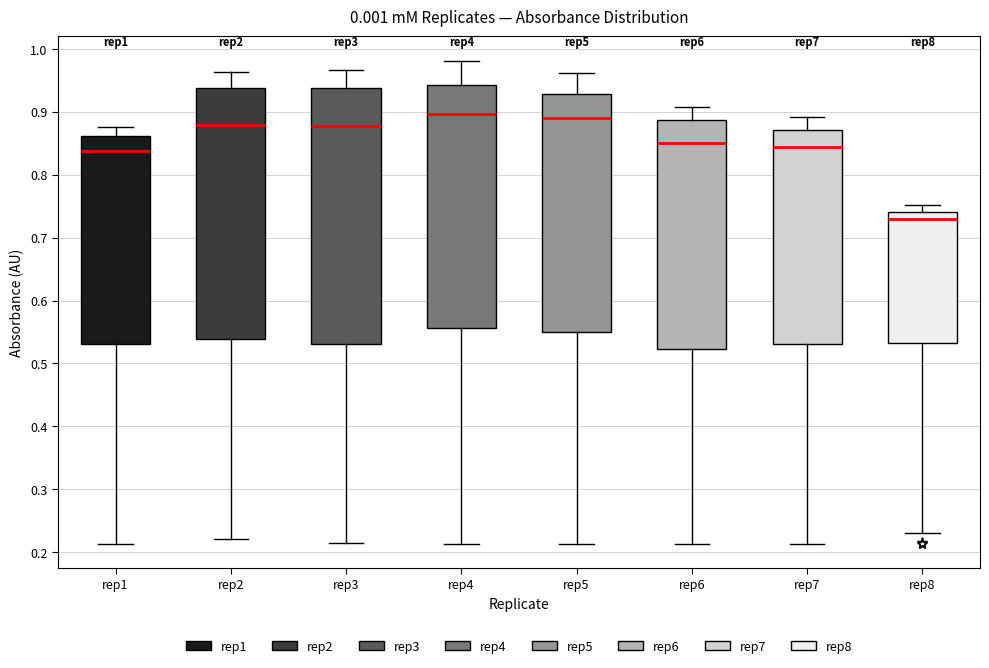

Reading left to right, transcribe this box plot: for each box, give where its median line is, the range the box spans, and where its two whiskers end, as read against the y-axis. The values are not printed on the chart, so give them approximately, as read against the axis.

rep1: median 0.84, box 0.53 to 0.86, whiskers 0.21 to 0.88
rep2: median 0.88, box 0.54 to 0.94, whiskers 0.22 to 0.96
rep3: median 0.88, box 0.53 to 0.94, whiskers 0.21 to 0.97
rep4: median 0.90, box 0.56 to 0.94, whiskers 0.21 to 0.98
rep5: median 0.89, box 0.55 to 0.93, whiskers 0.21 to 0.96
rep6: median 0.85, box 0.52 to 0.89, whiskers 0.21 to 0.91
rep7: median 0.84, box 0.53 to 0.87, whiskers 0.21 to 0.89
rep8: median 0.73, box 0.53 to 0.74, whiskers 0.23 to 0.75